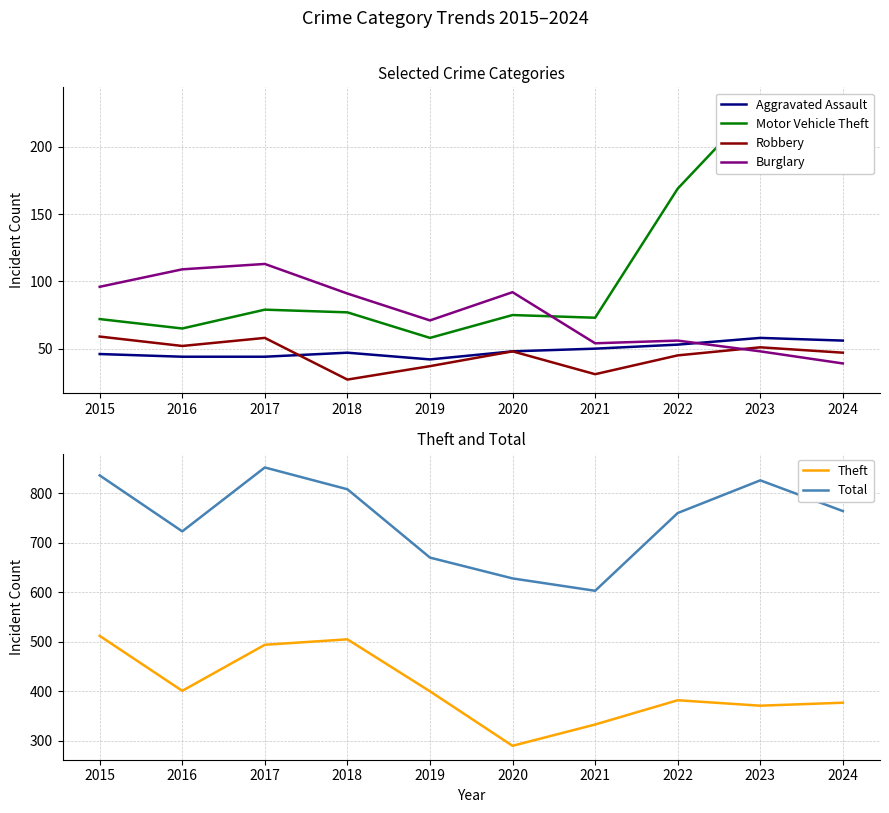

Which series has the widest spread of values?

Total